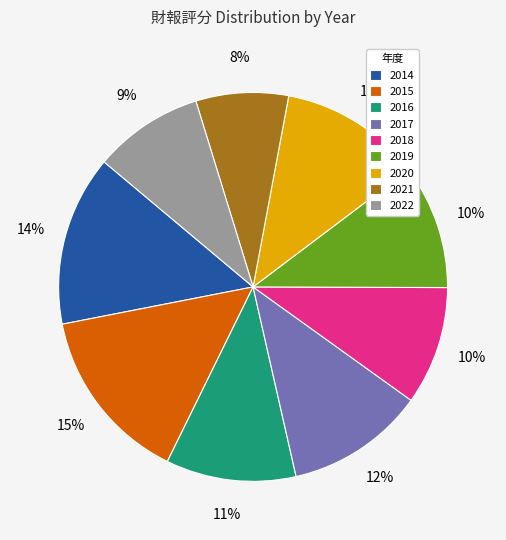

How many slices are in this pie chart?

9